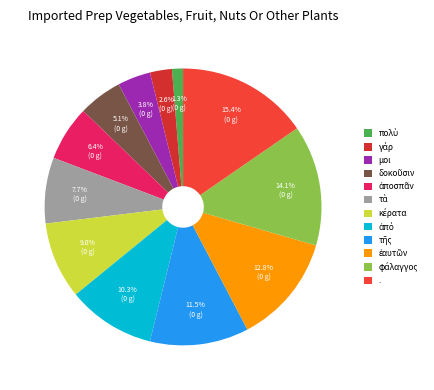

Does any single category account for the majority?

No